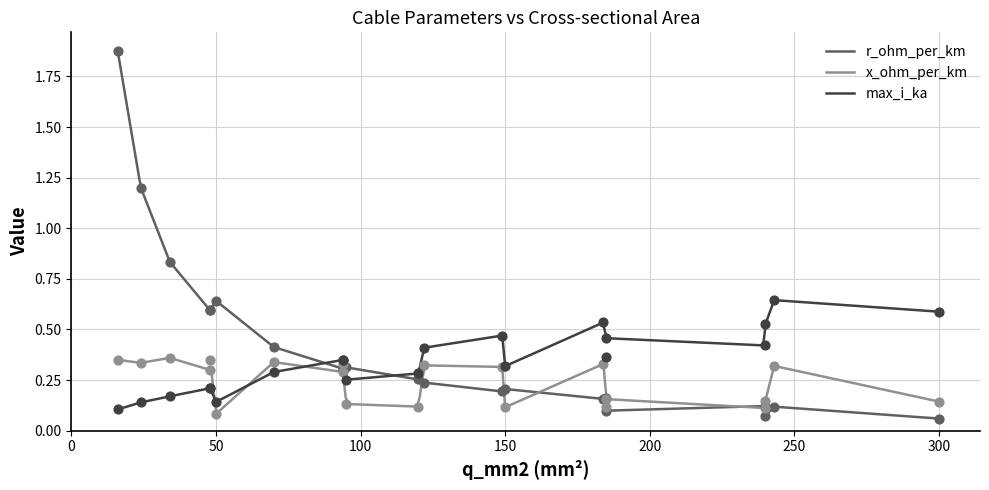

Which series reaches the minimum Y coordinate?

r_ohm_per_km